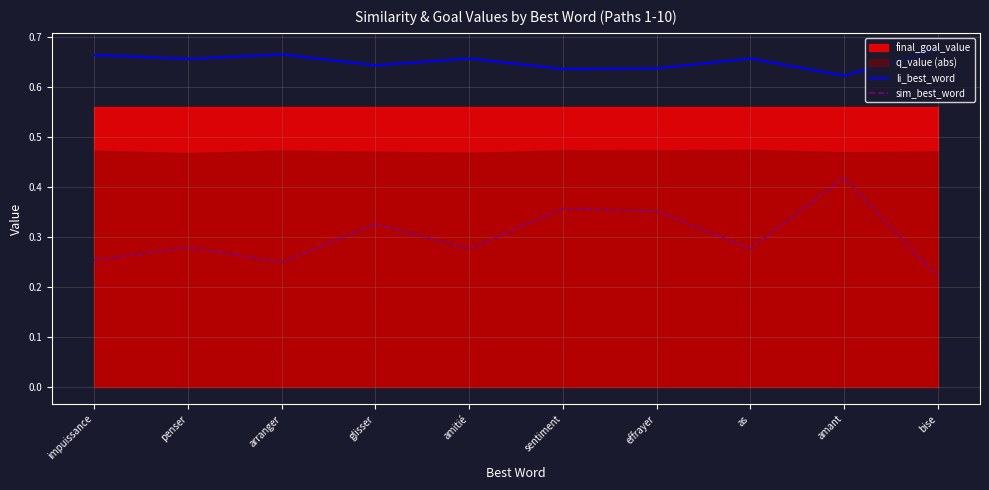

At which category is the sum across all series the highest?

amant